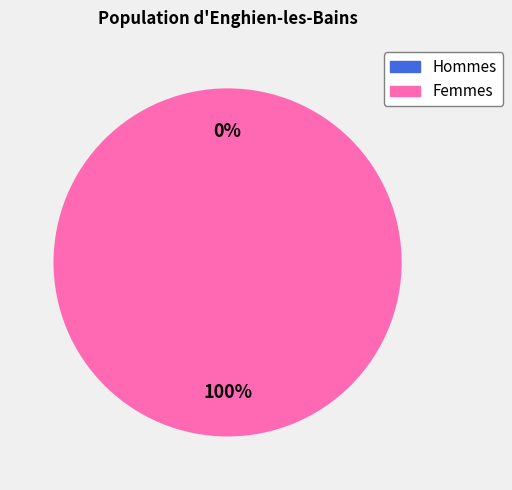

How many slices are in this pie chart?

2